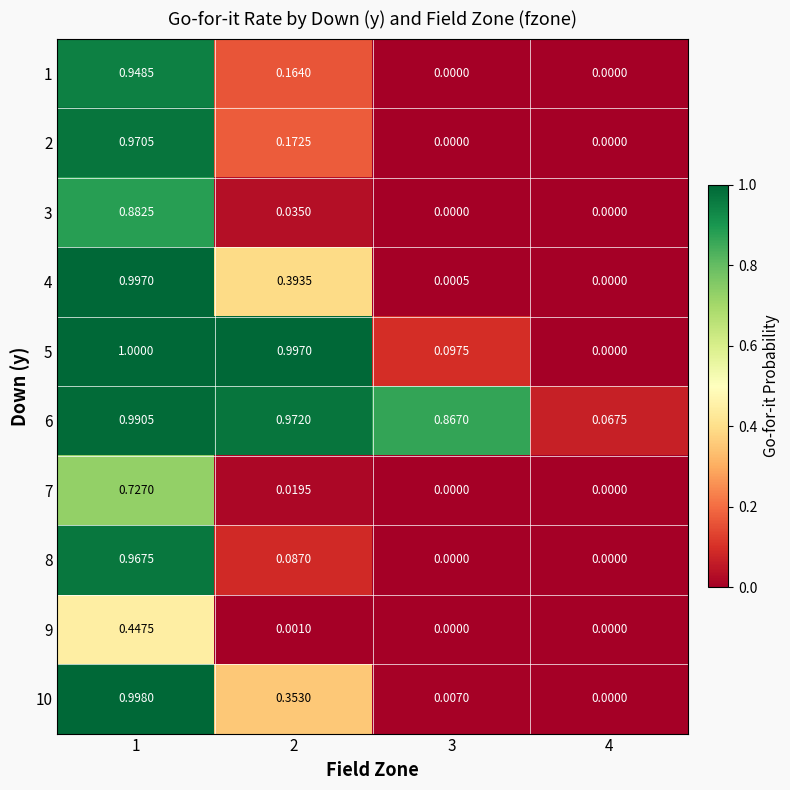

Count the number of categories in the chart.

4